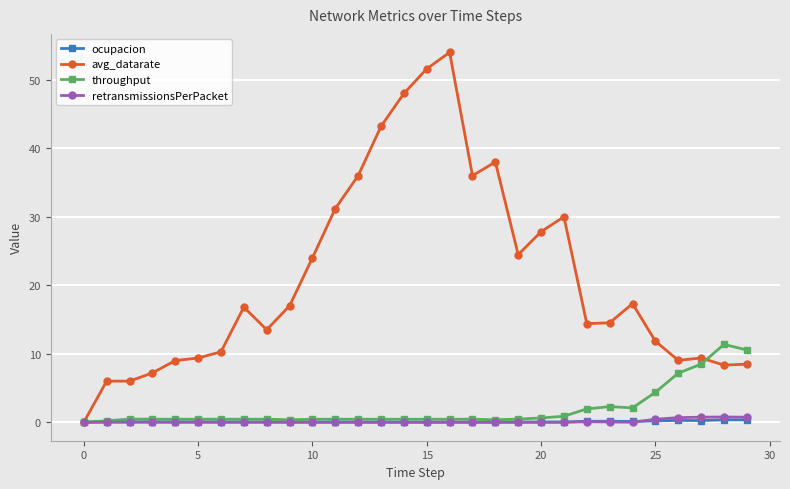

Which series has the largest total across all categories?

avg_datarate